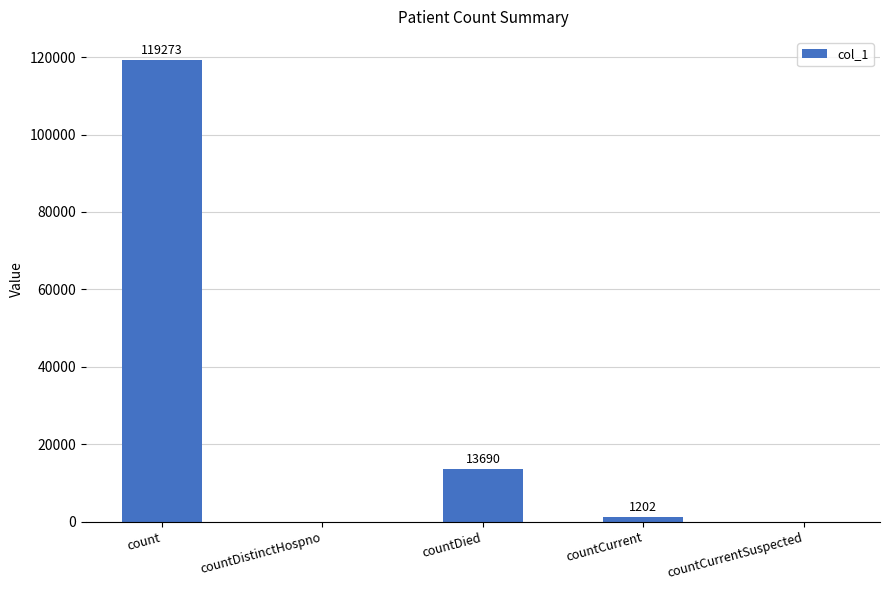

How many values are above zero?

3